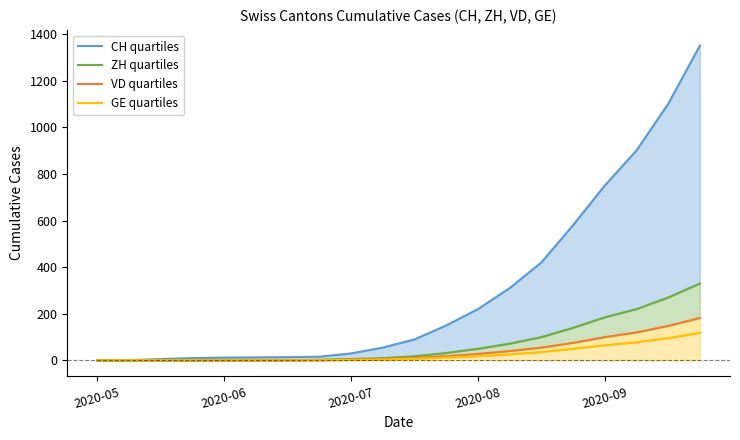

True or false: CH quartiles and ZH quartiles cross at least once.

False